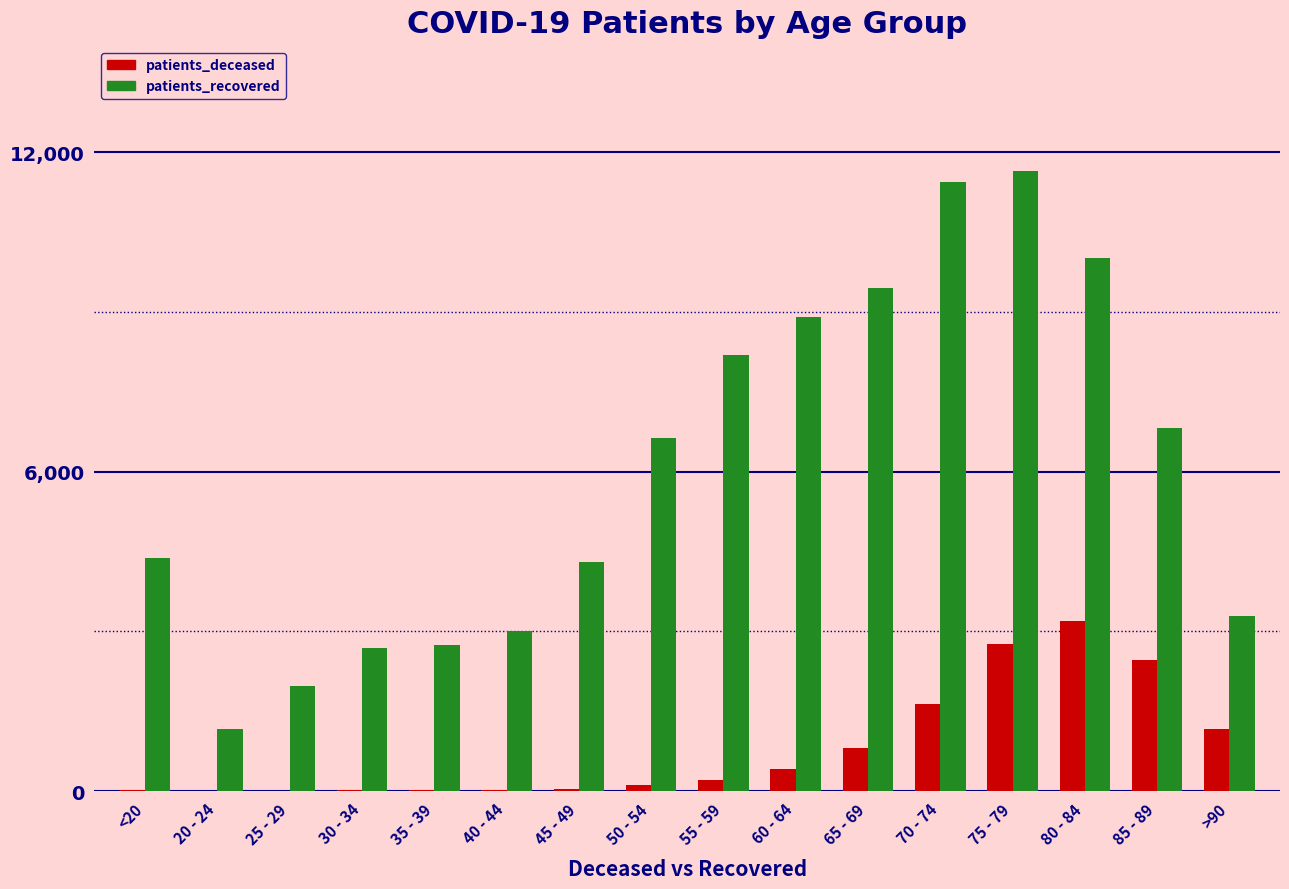

Count the number of data series in this chart.

2